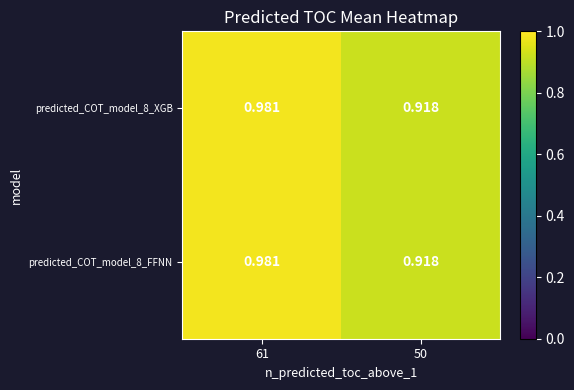

Is the value of predicted_COT_model_8_XGB at 50 greater than the value of predicted_COT_model_8_FFNN at 61?

No